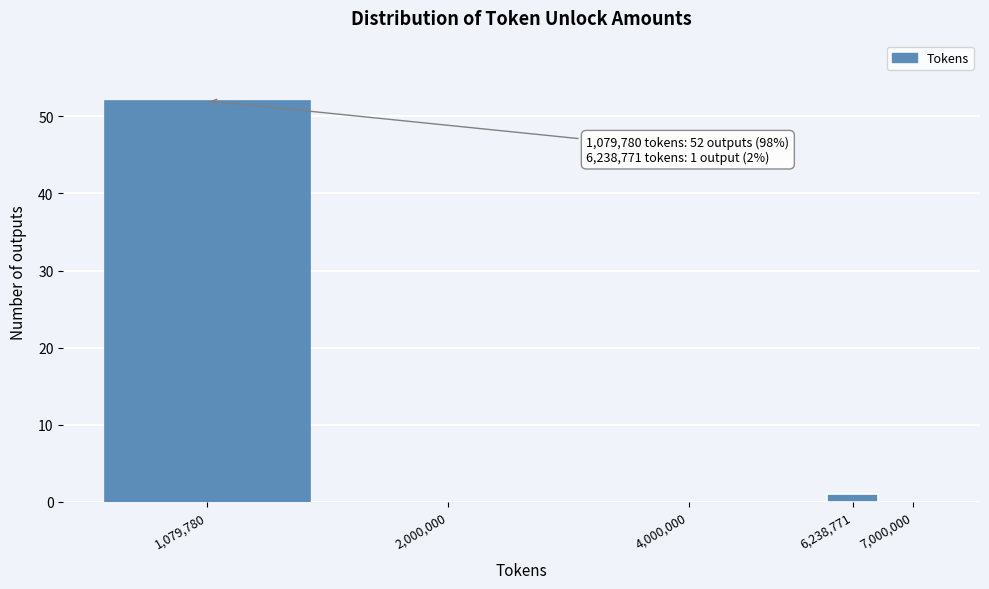

Reading right to left, list all the values displayed in this chart.

7,000,000=0	6,238,771=1	4,000,000=0	2,000,000=0	1,079,780=52